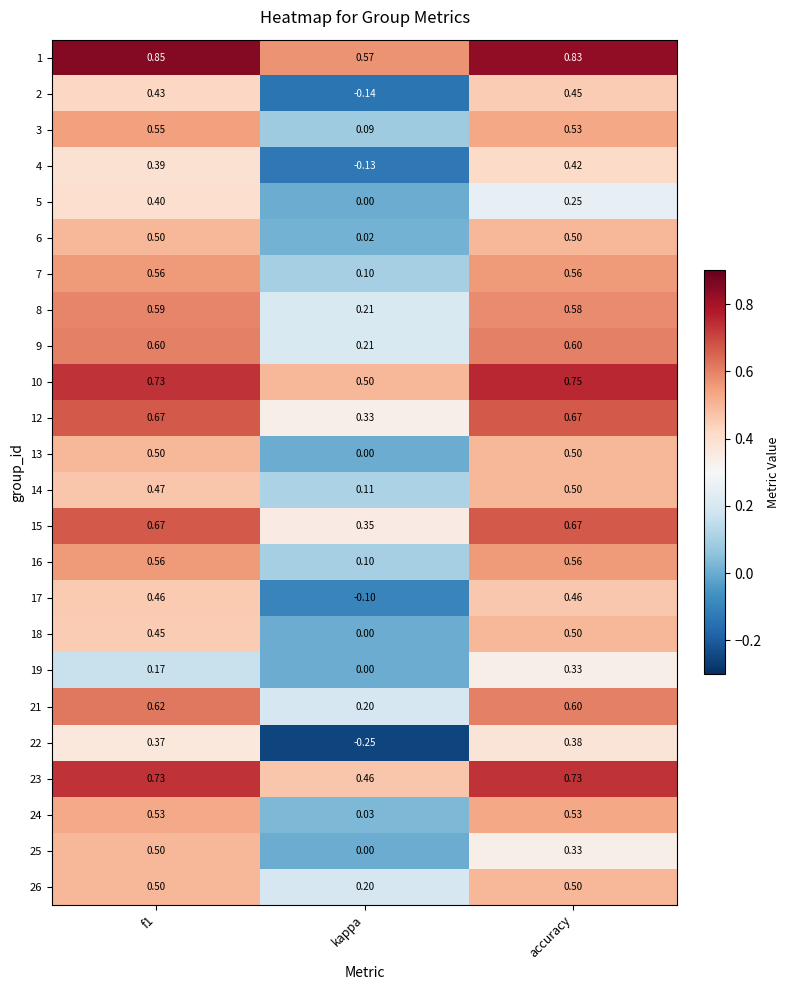

At how many categories does at least one series exceed 0?

3